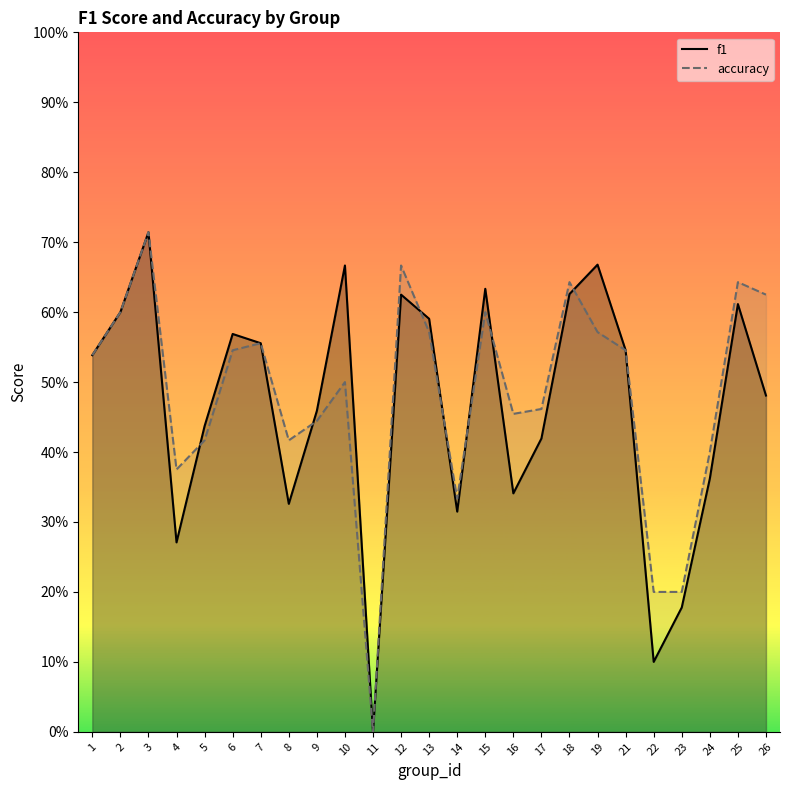

What is the spread (max minus min) of values at 8?

0.1